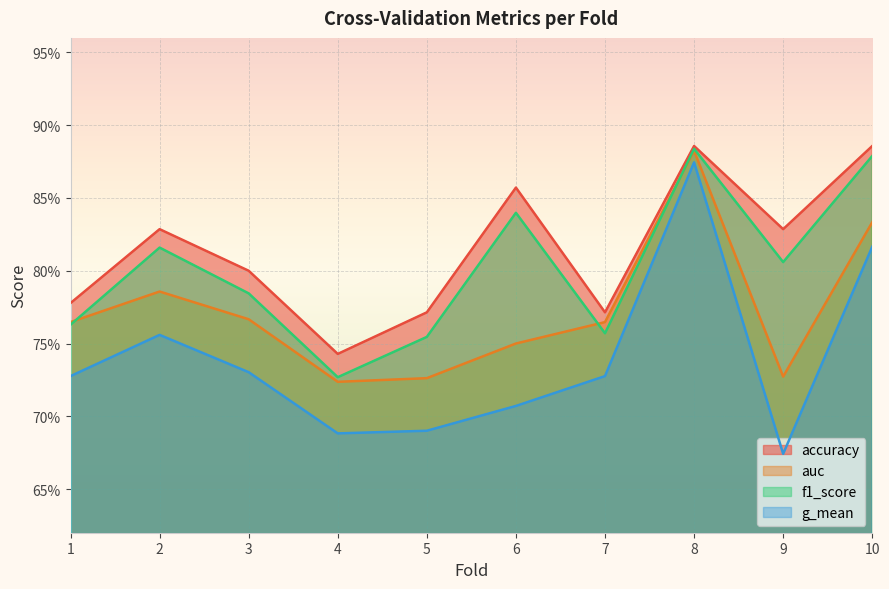

List the series in order of their peak value, lowest first.

g_mean, auc, f1_score, accuracy